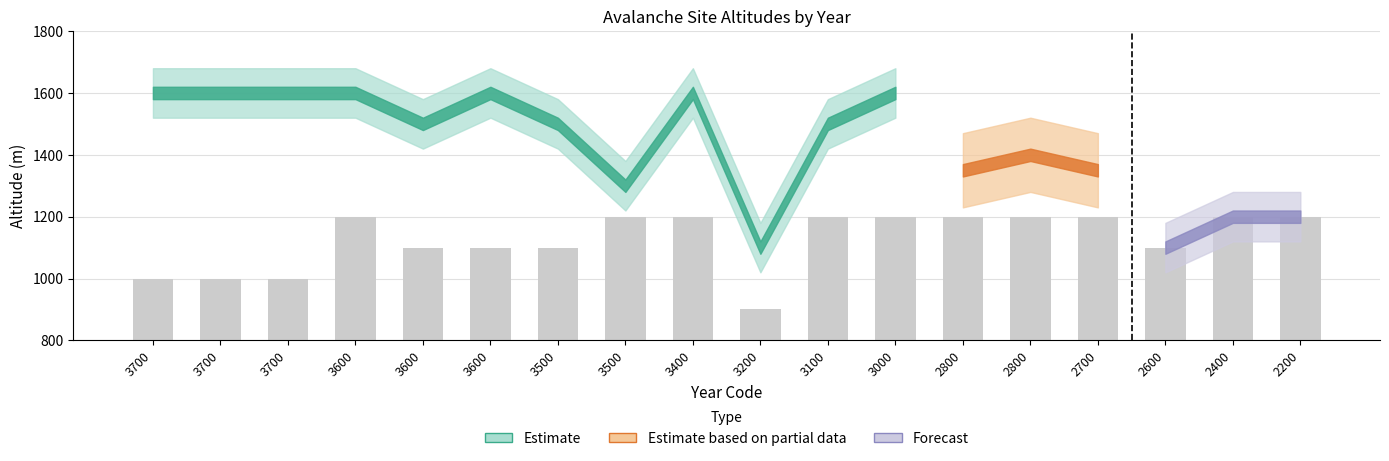

Count the number of categories in the chart.

18